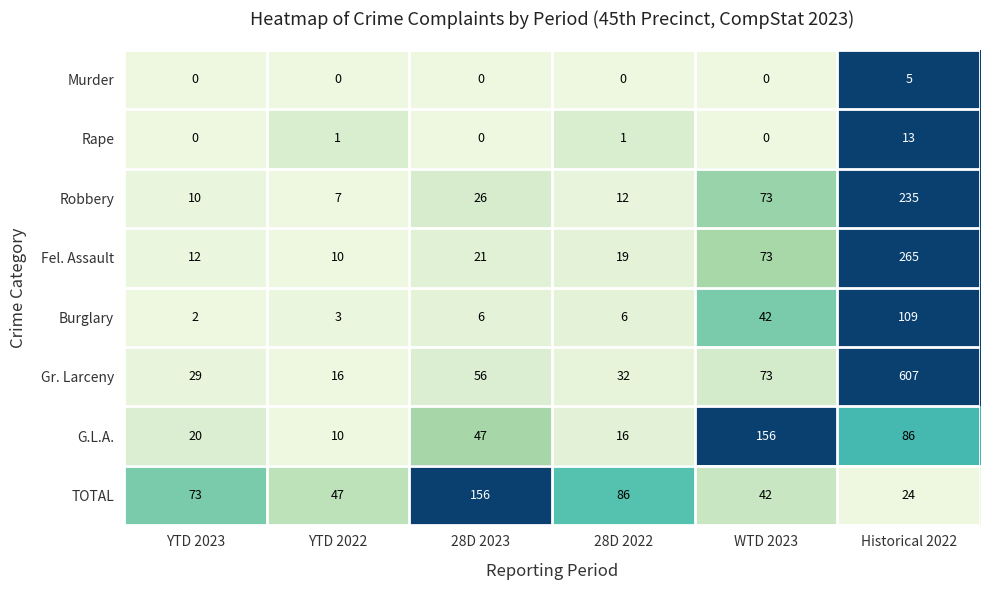

Which series has the largest total across all categories?

Gr. Larceny